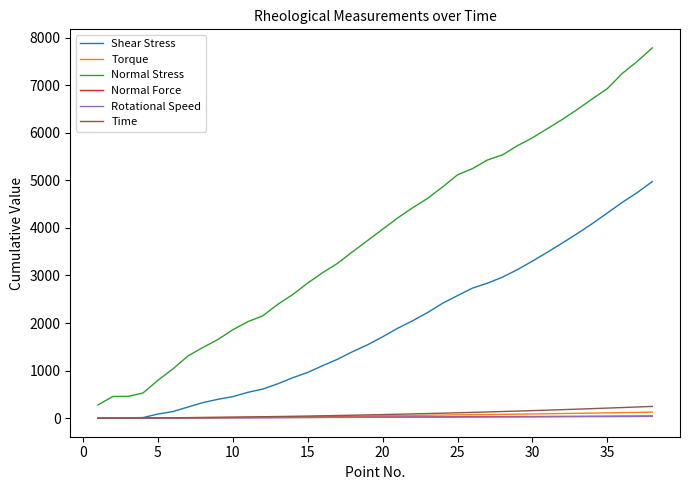

What is the minimum value for Normal Stress?

280.4